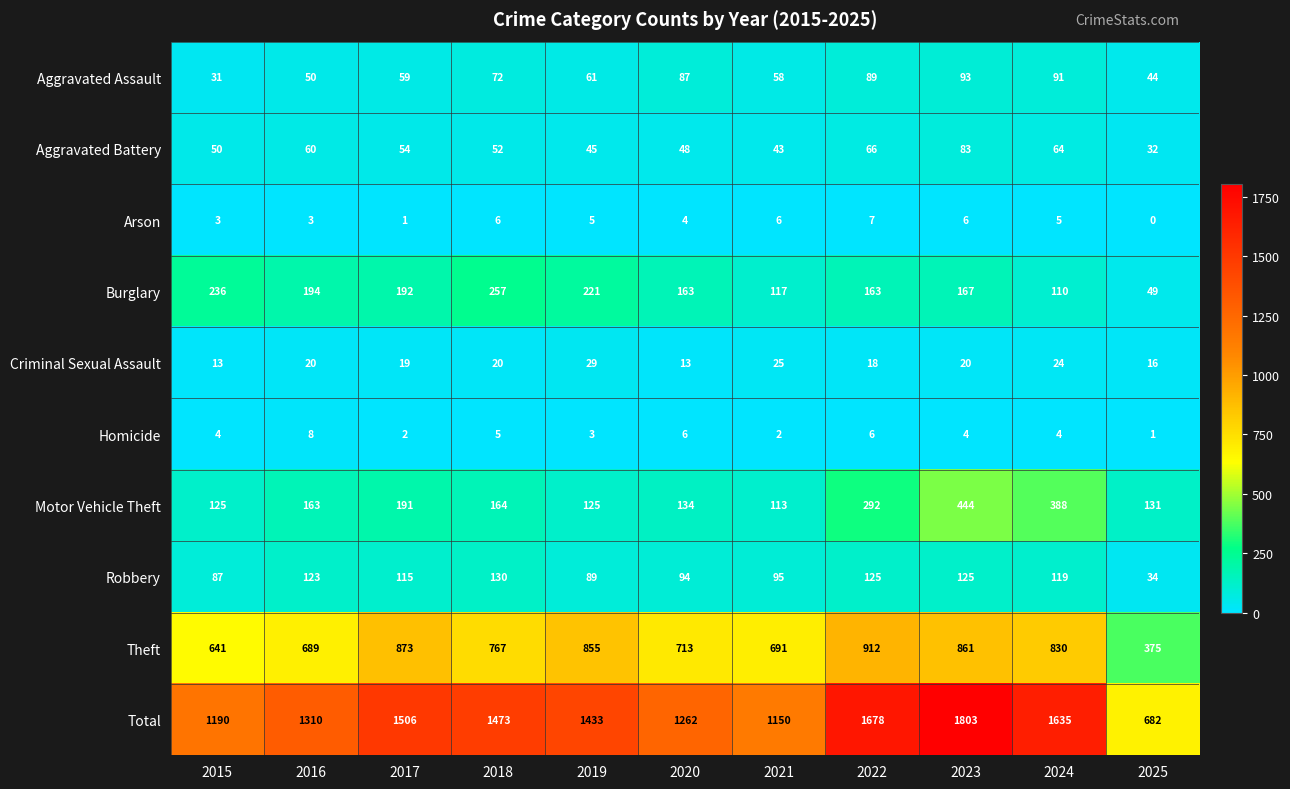

What is the difference between the maximum and minimum values in the Homicide series?

7